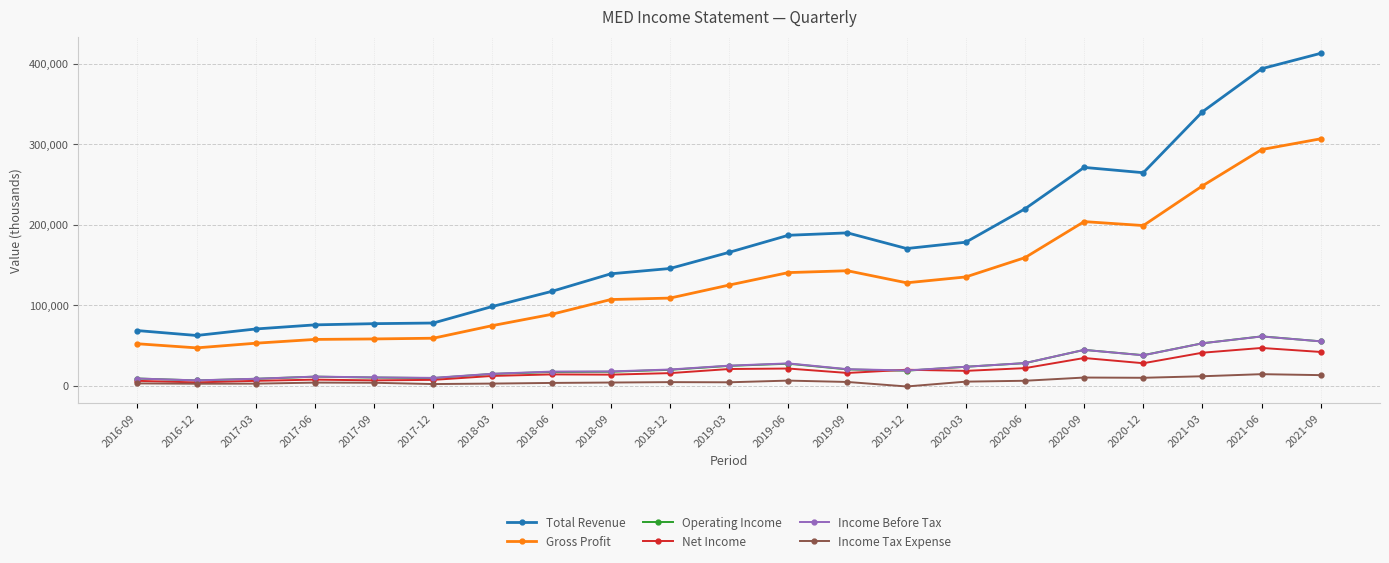

True or false: Operating Income and Total Revenue cross at least once.

False